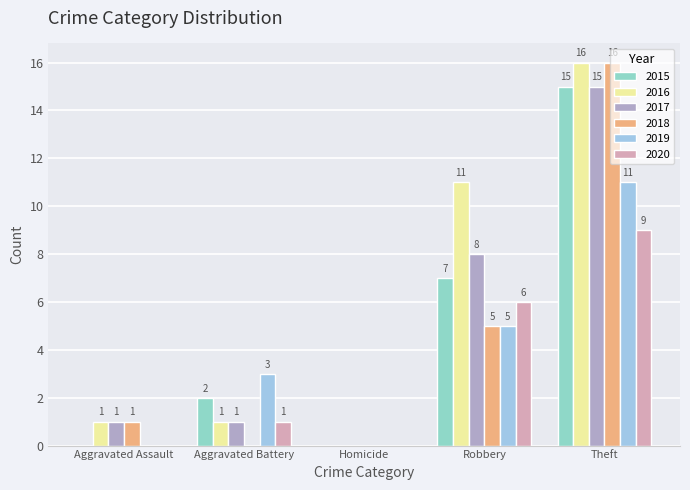

Read the 2020 value at Robbery.

6